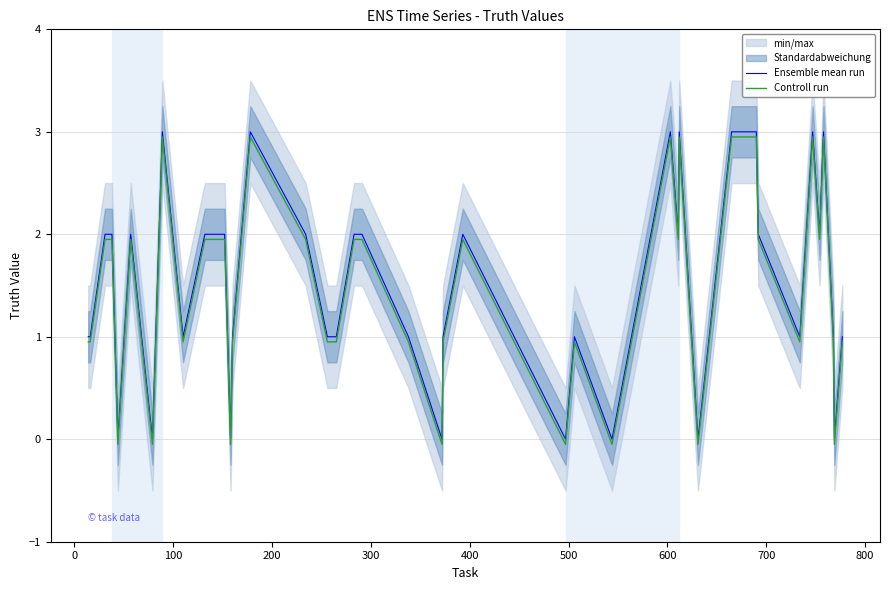

How many values in Controll run are below zero?

8